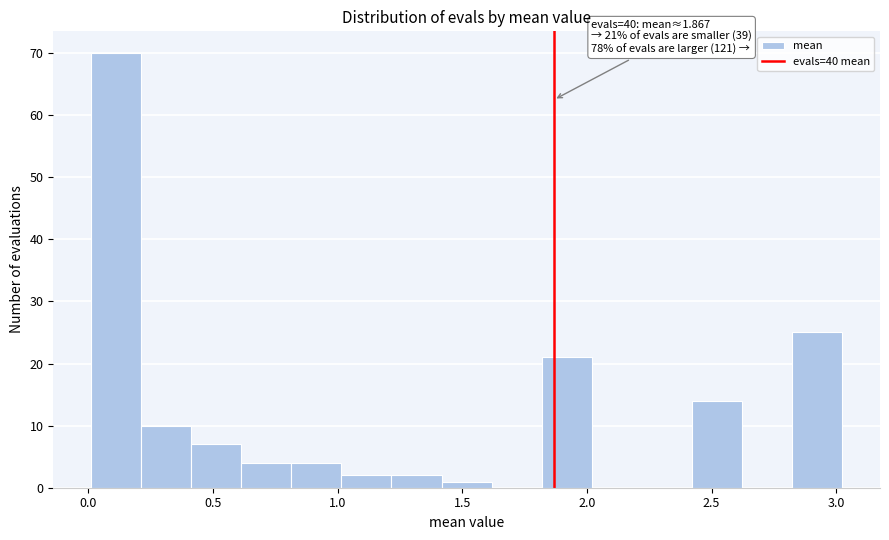

Which range on the x-axis has the tallest bar?

0.0 to 0.2